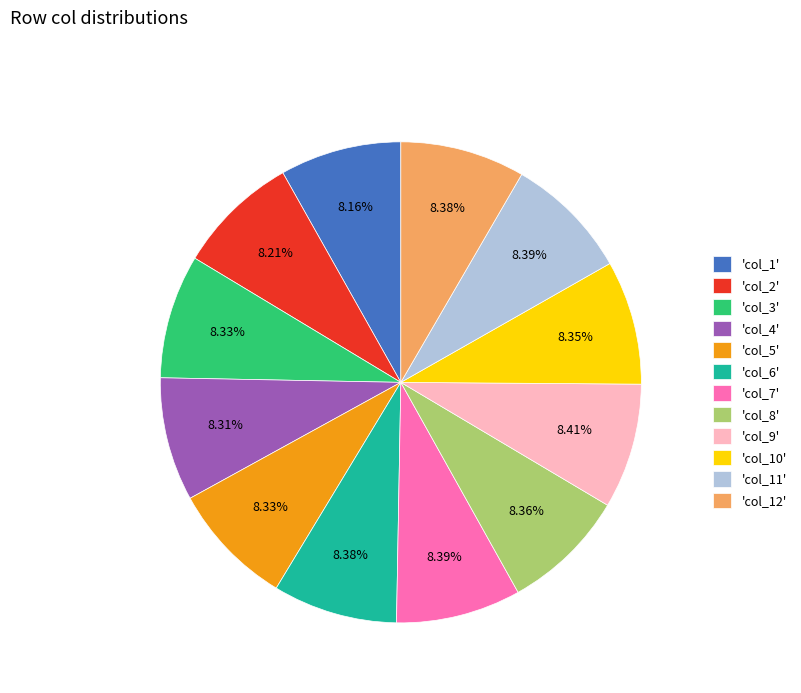

Is there a majority slice in this chart?

No